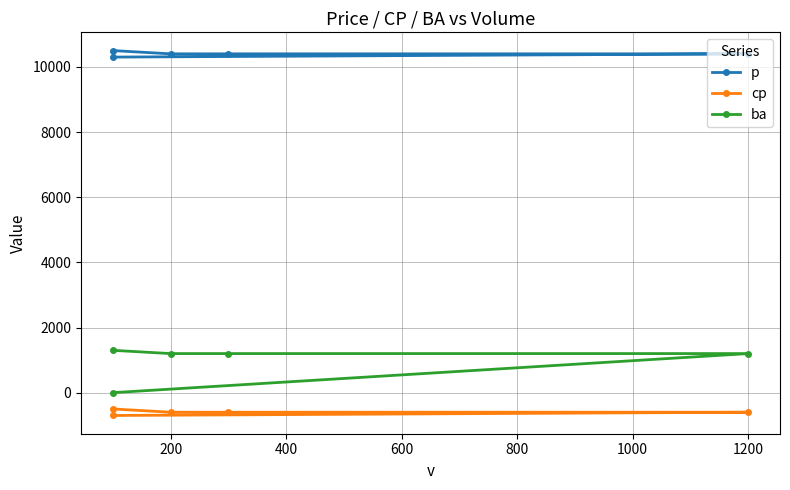

How many data points in cp are above -600?

1